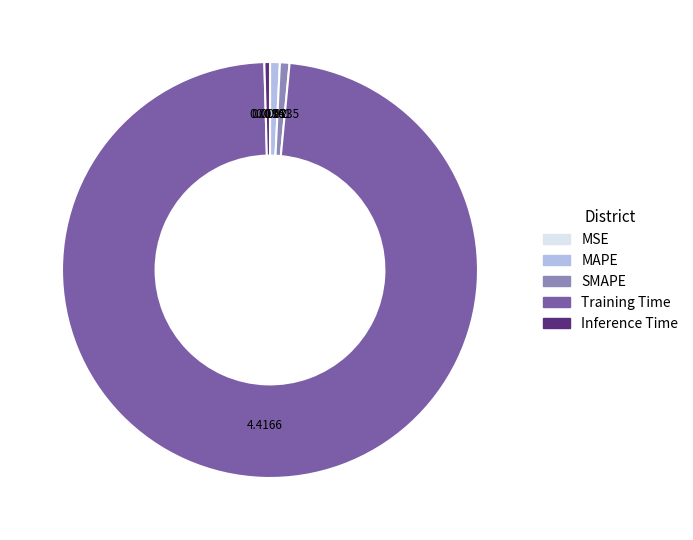

Which has a higher value, Training Time or Inference Time?

Training Time